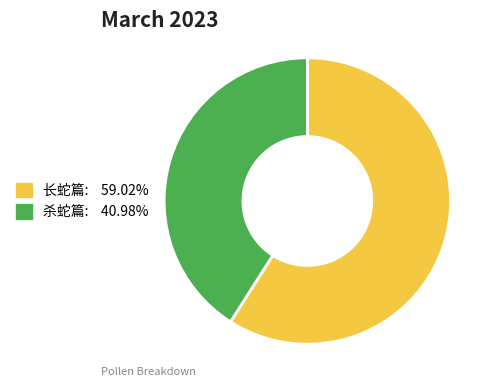

Does 杀蛇篇 represent more than half of the total?

No